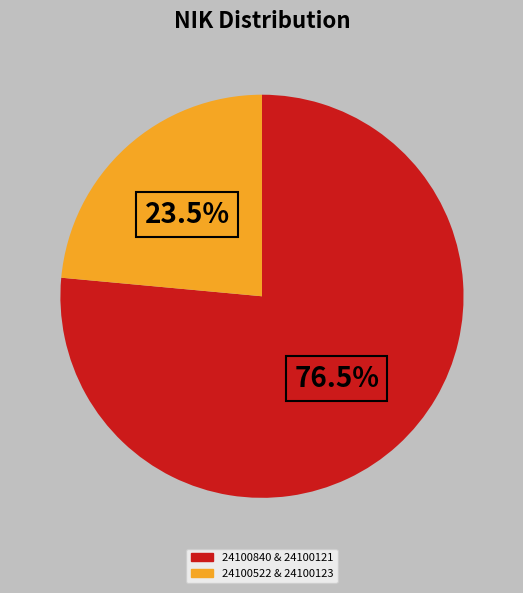

Rank the categories by value from highest to lowest.

24100840 & 24100121, 24100522 & 24100123